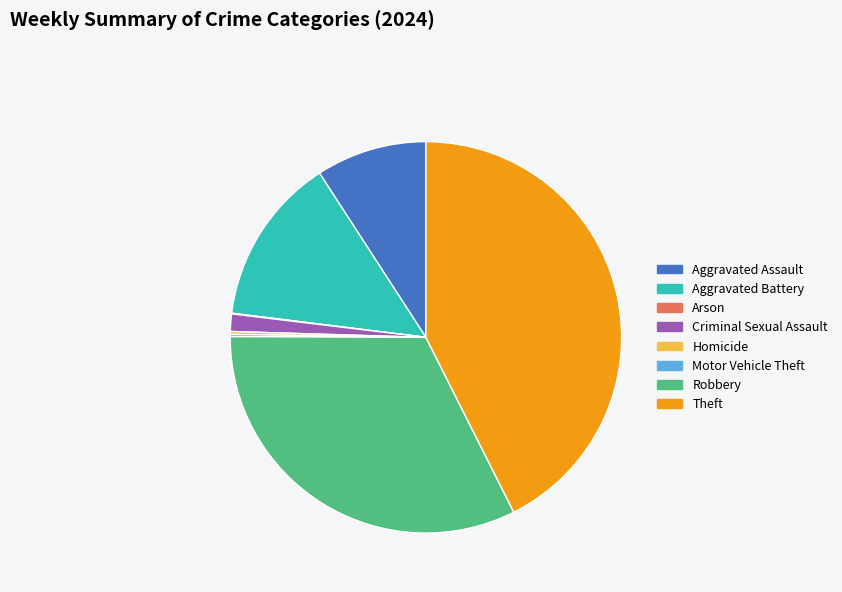

What is the largest slice in the pie chart?

Theft